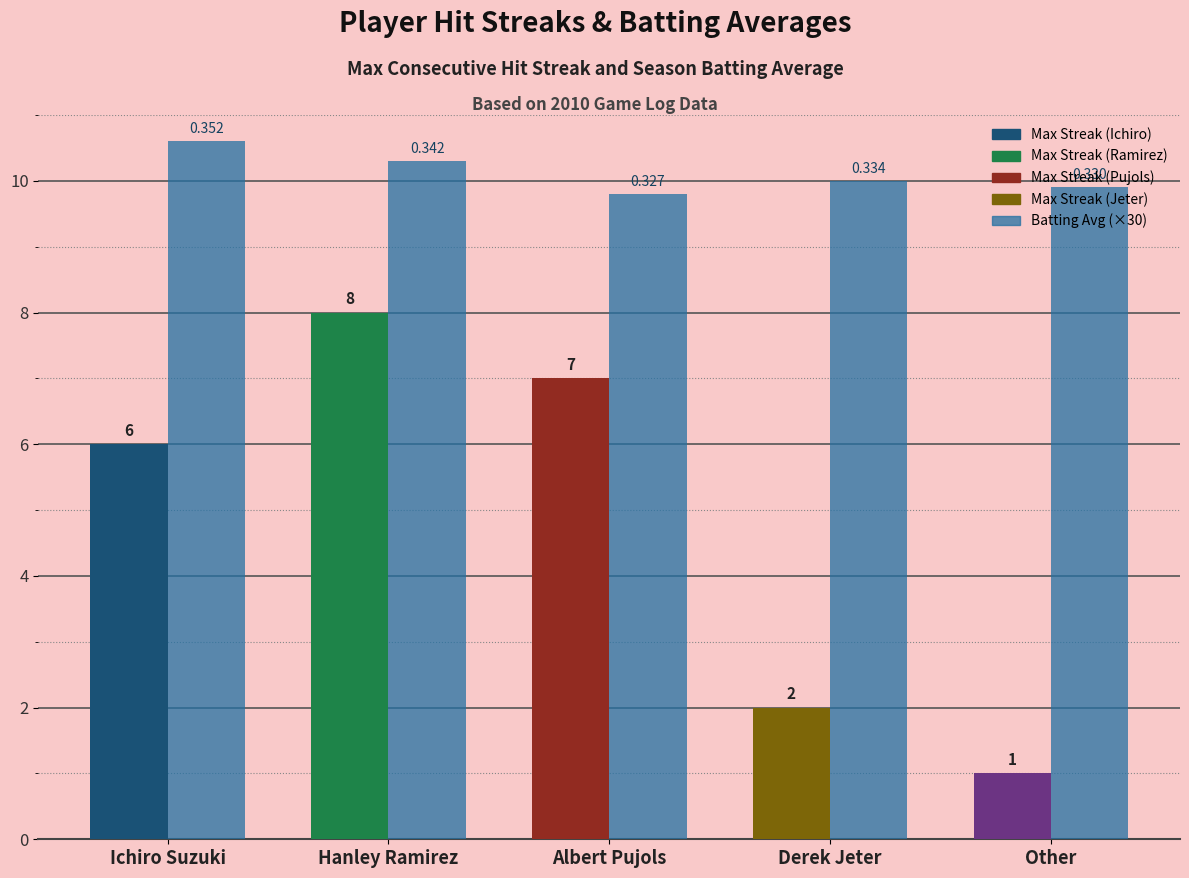

At which category is the sum across all series the highest?

Hanley Ramirez